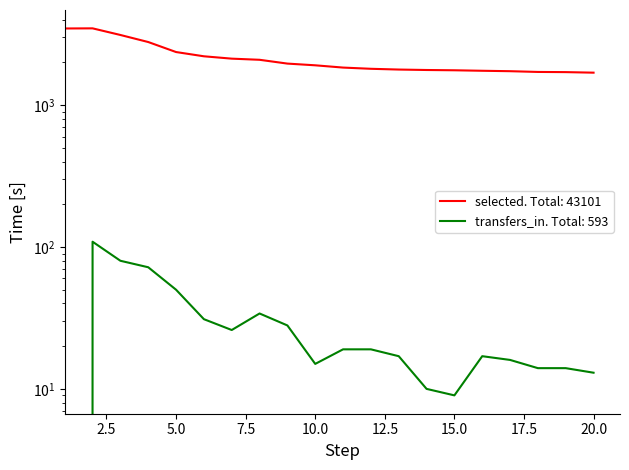

At which label is transfers_in closest to 54?

5